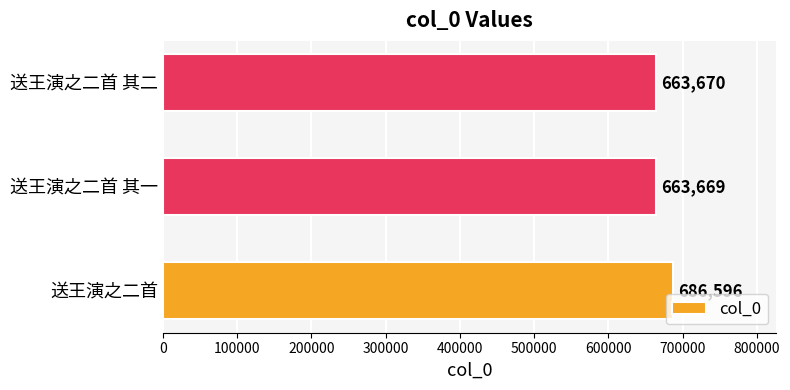

How many values are below 663670?

1